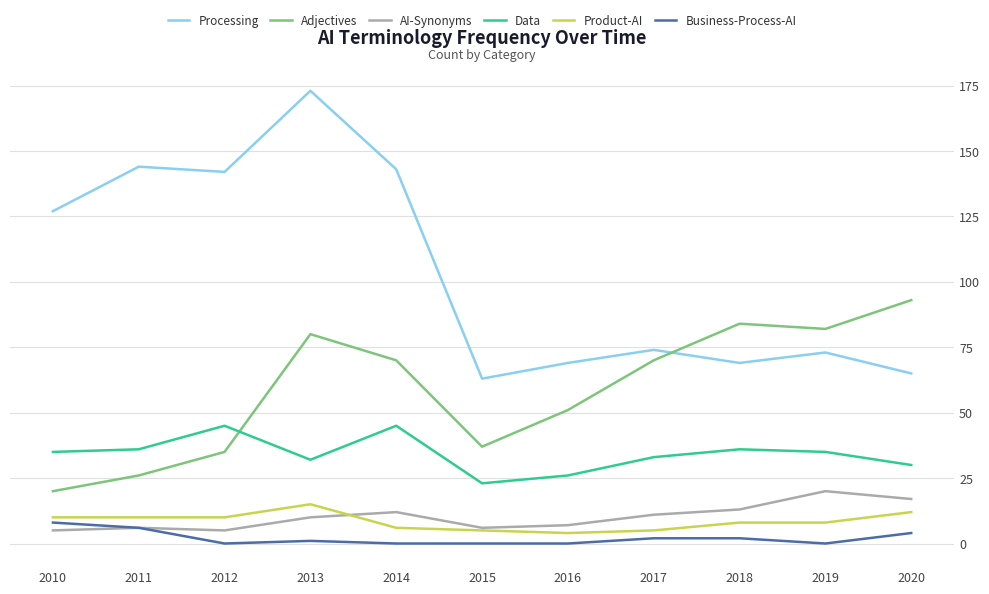

How many interior local valleys does the Processing series have?

3